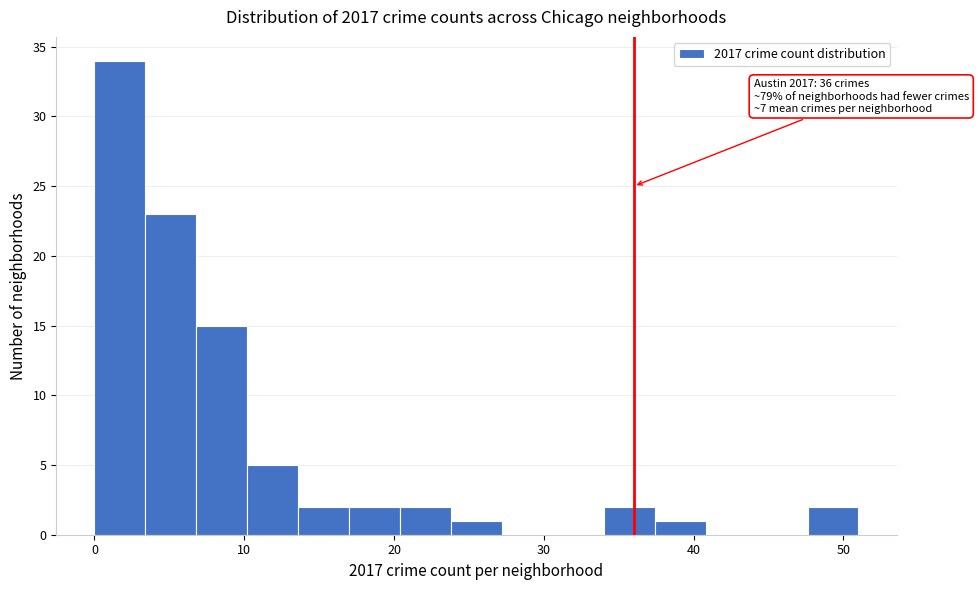

Read against the x-axis, roughly where is the centre of the tallest bar?

2